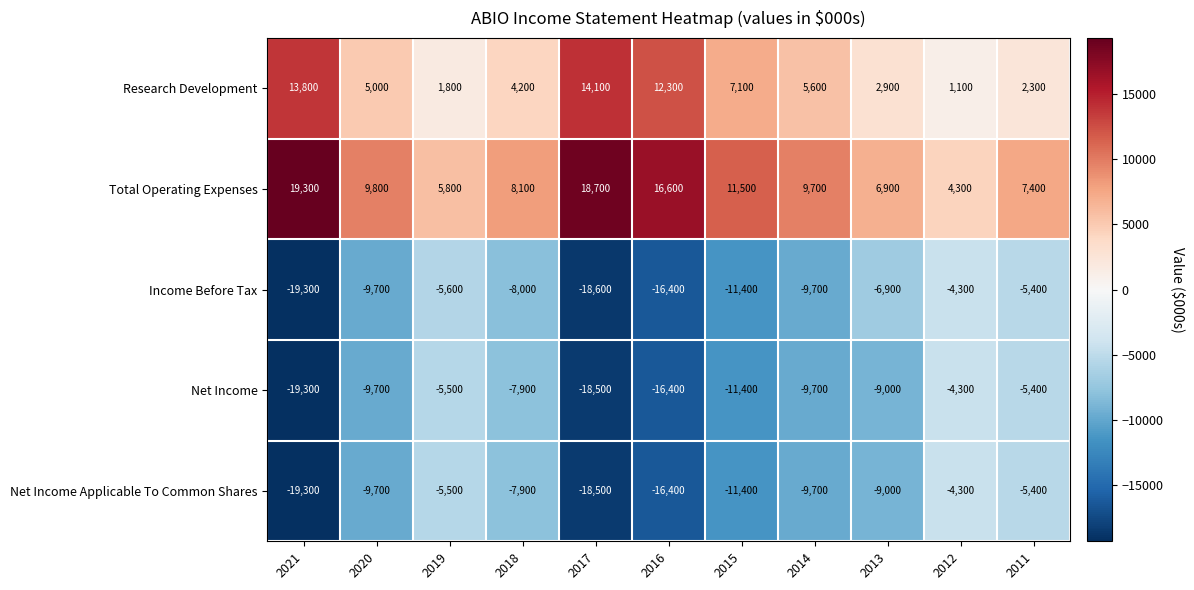

What is the difference between the highest and lowest values at 2012?

8600